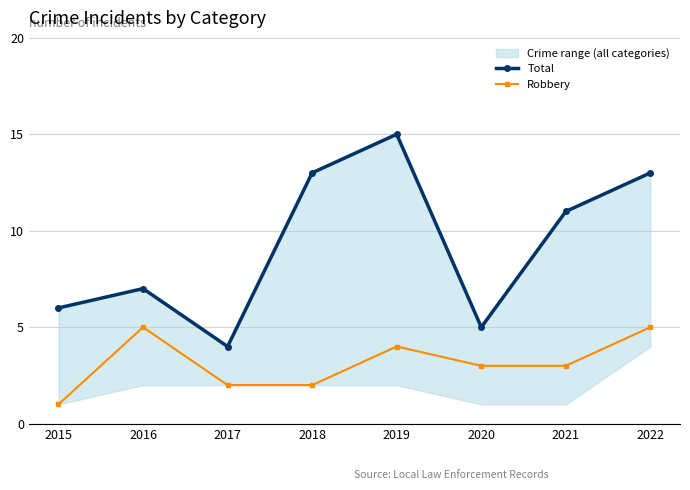

What is the total value across all series at 2019?

19